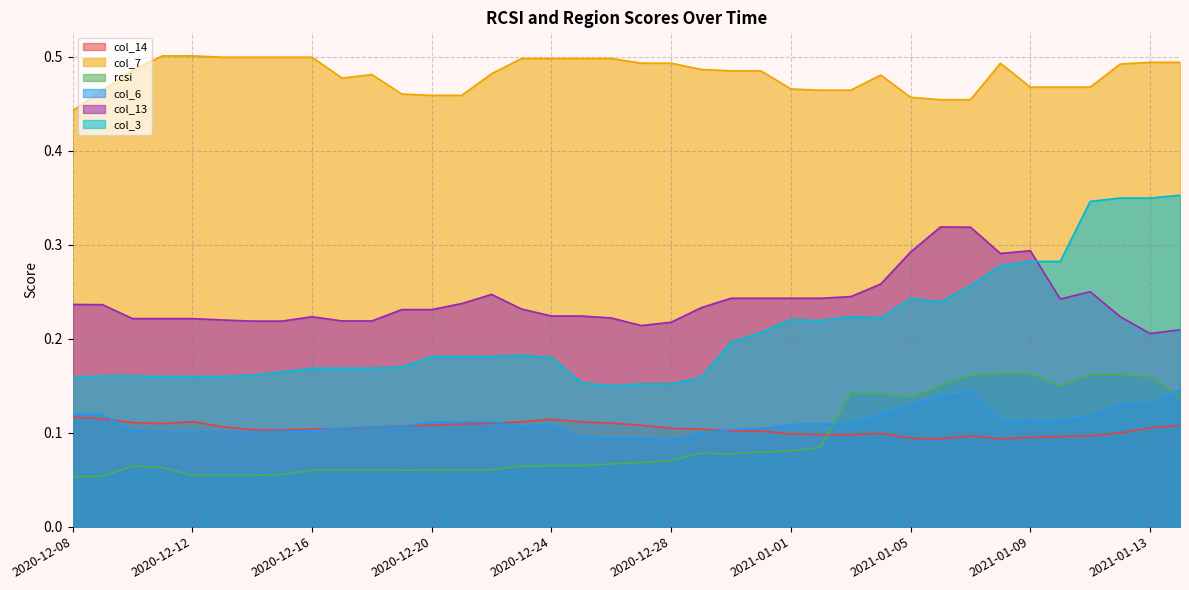

Rank the series at 2020-12-11 from lowest to highest value.

rcsi, col_6, col_14, col_3, col_13, col_7